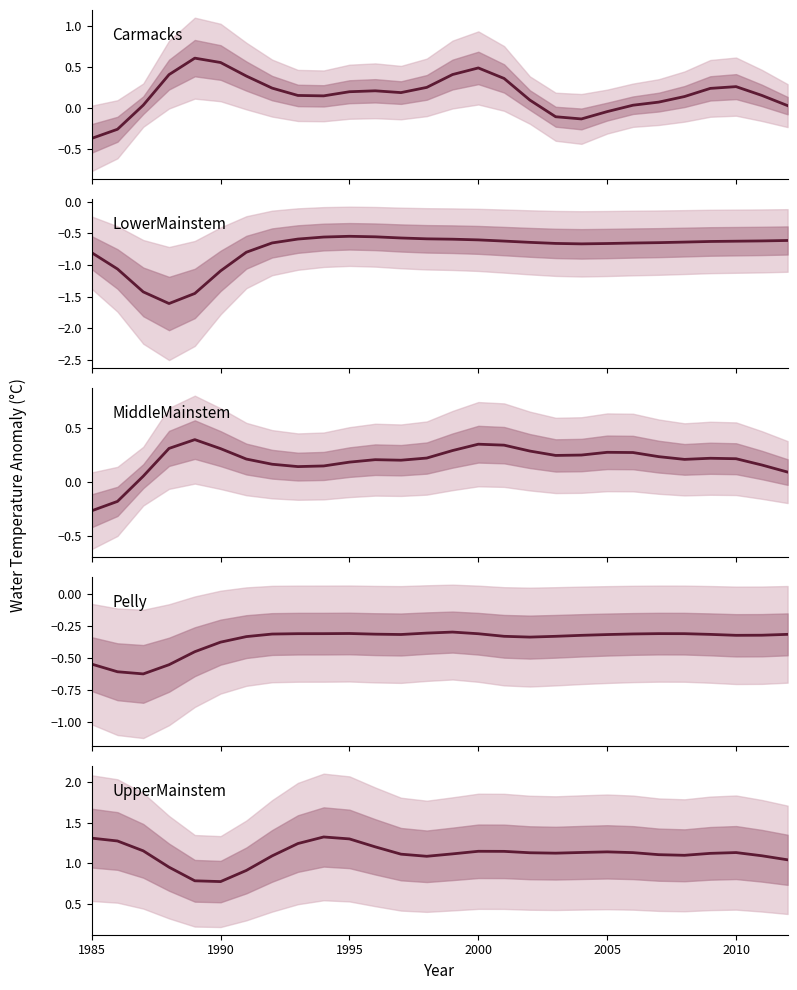

How many categories are shown in the chart?

28